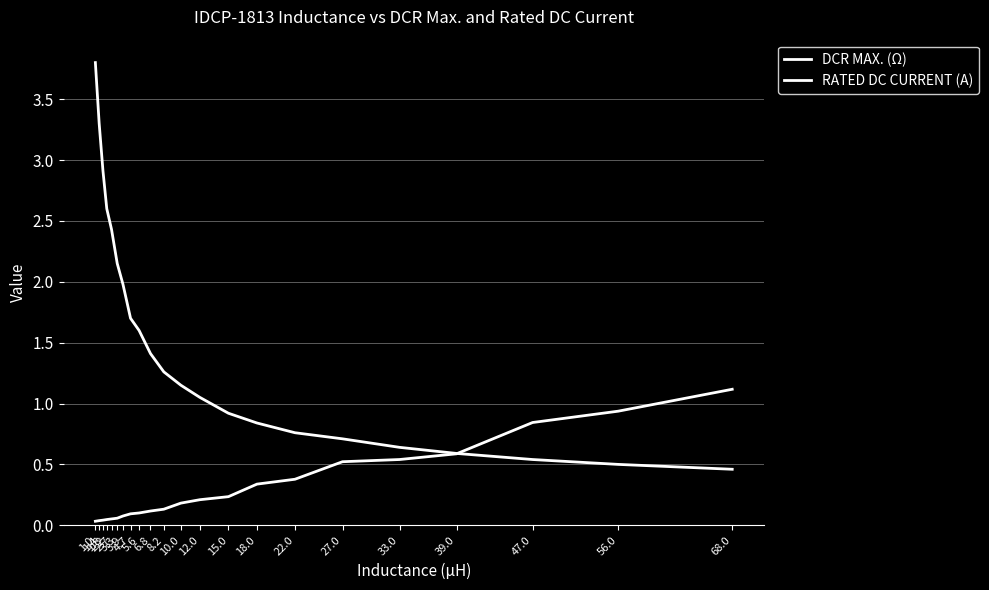

Which series has the largest total across all categories?

RATED DC CURRENT (A)